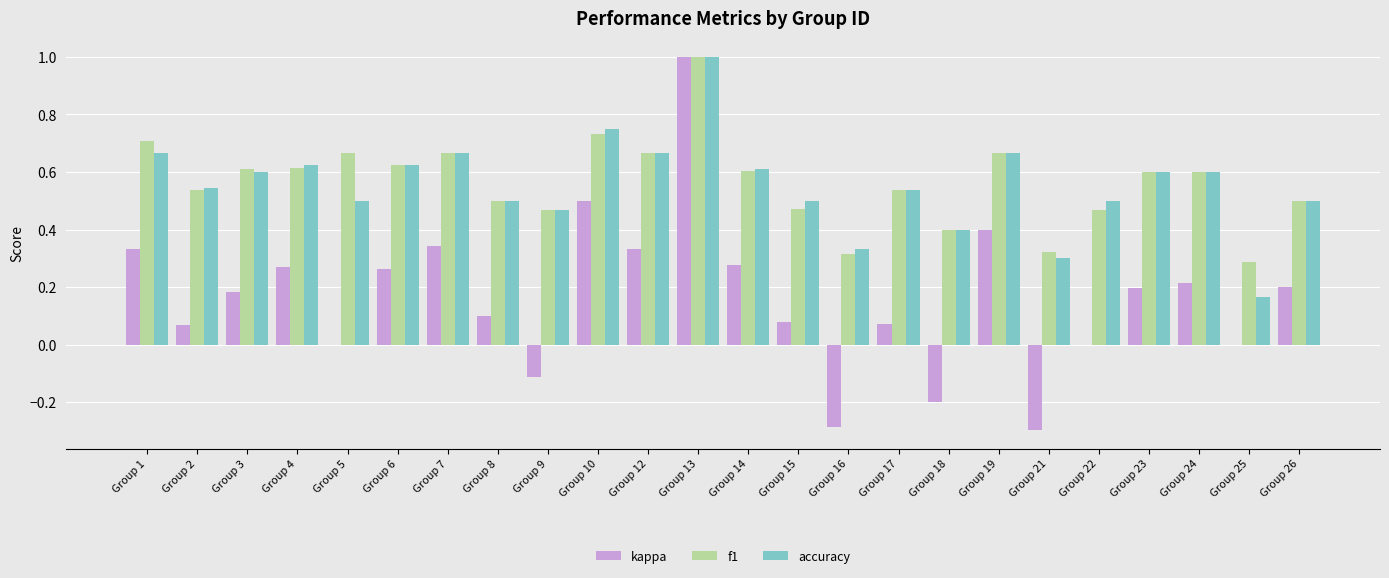

Which category has the highest value across all series?

Group 13